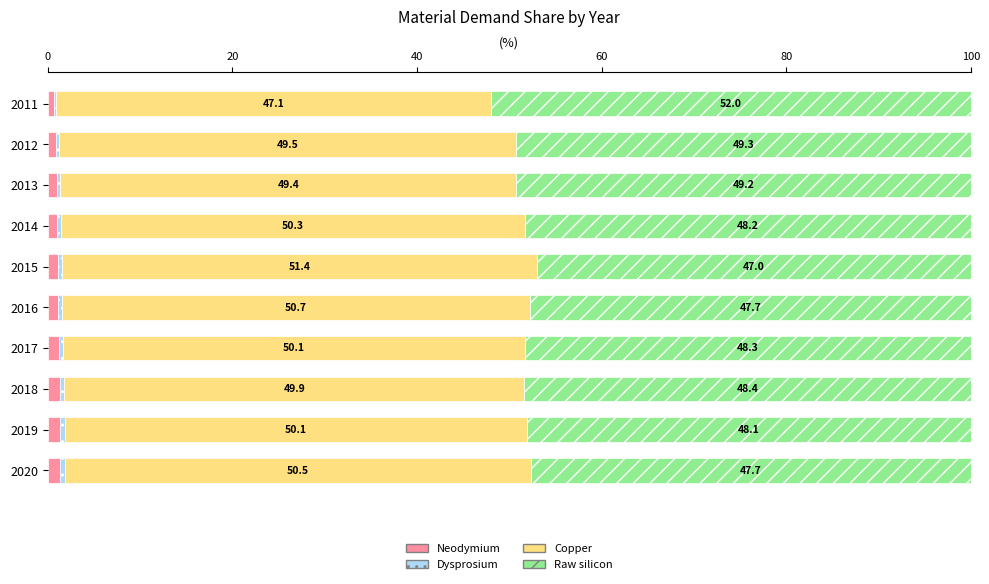

The Neodymium series shows 1.3 at 2019. True or false?

True